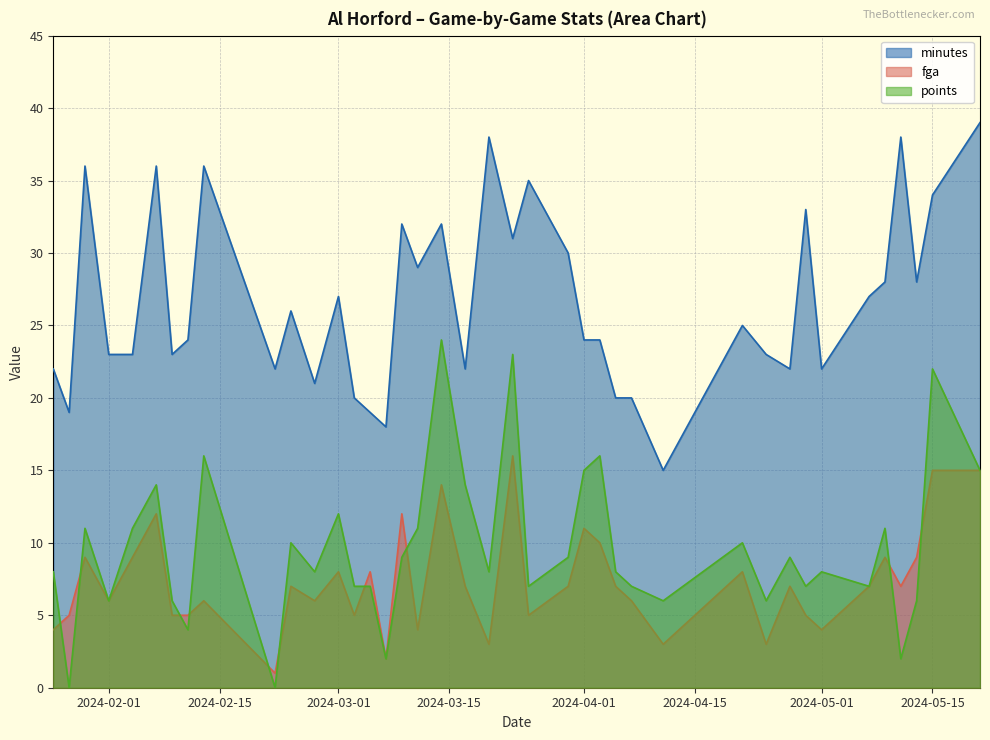

What is the spread (max minus min) of values at 22?

25